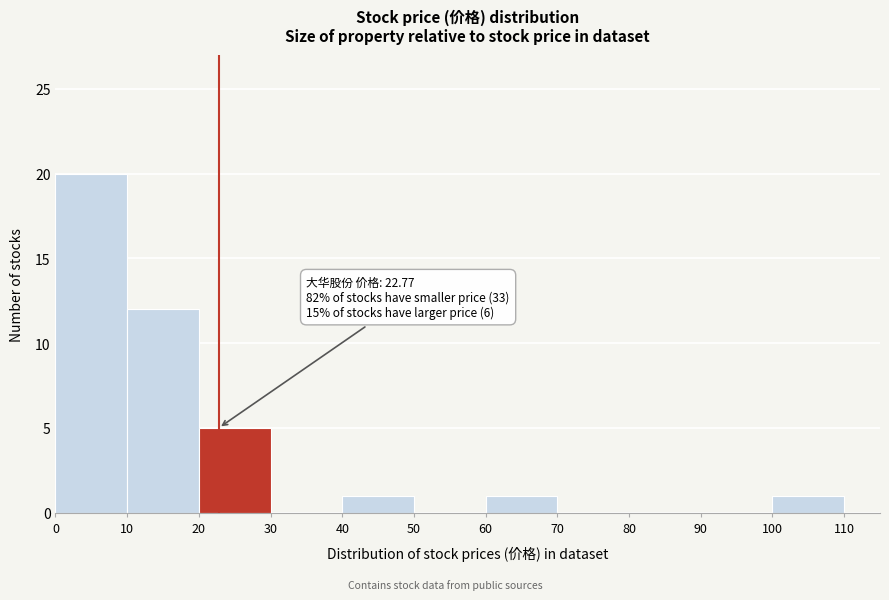

Over which range of the x-axis is the bar tallest?

0 to 10